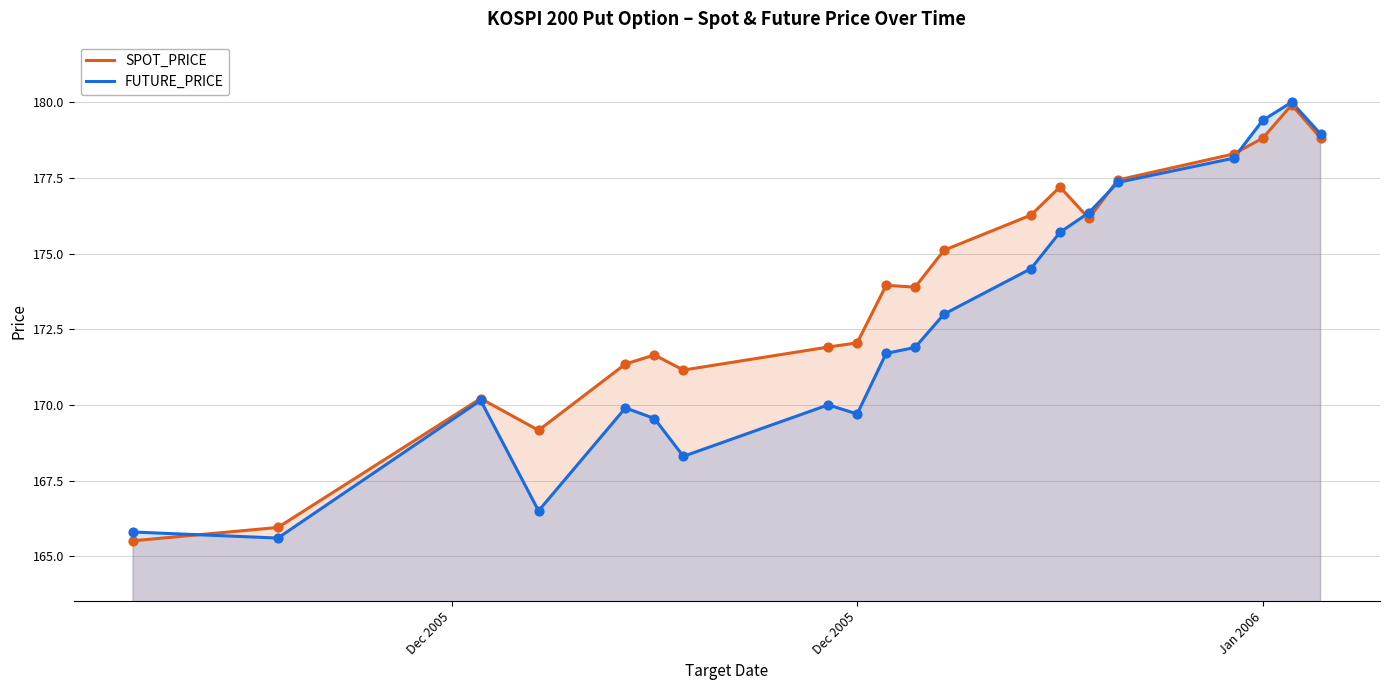

At how many categories does at least one series exceed 176?

8